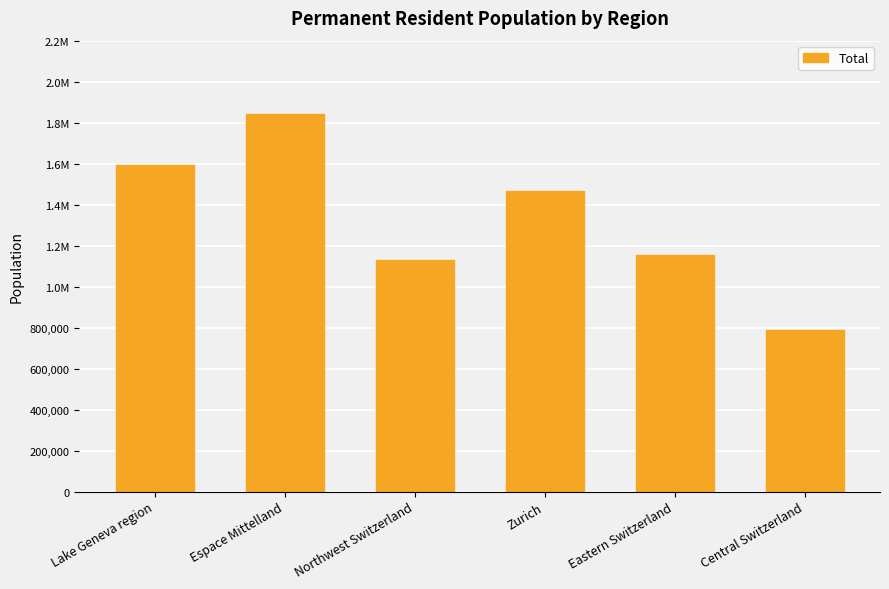

Reading left to right, transcribe all the data shown in this chart.

Lake Geneva region=1593839	Espace Mittelland=1842251	Northwest Switzerland=1128723	Zurich=1466424	Eastern Switzerland=1153485	Central Switzerland=790458